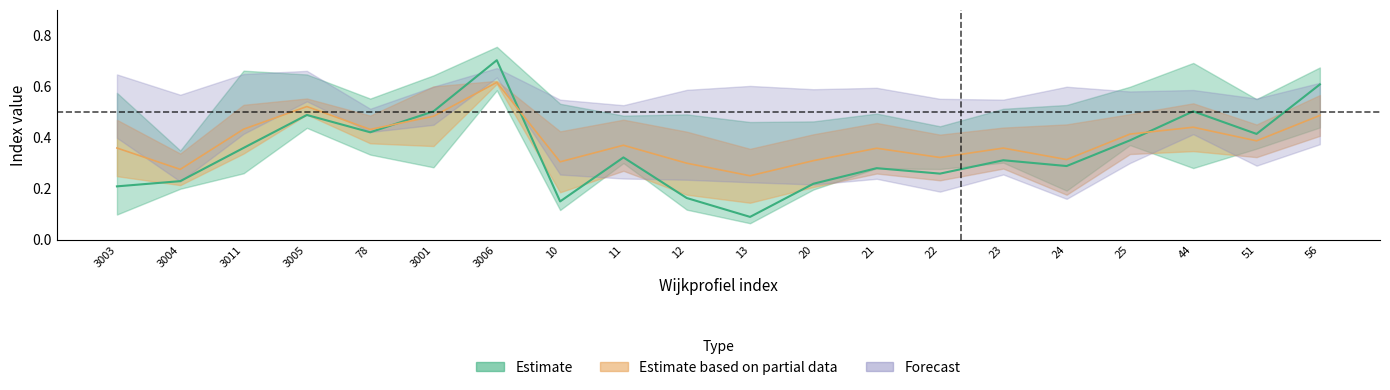

What is the label of the 6th point from the left?

3001